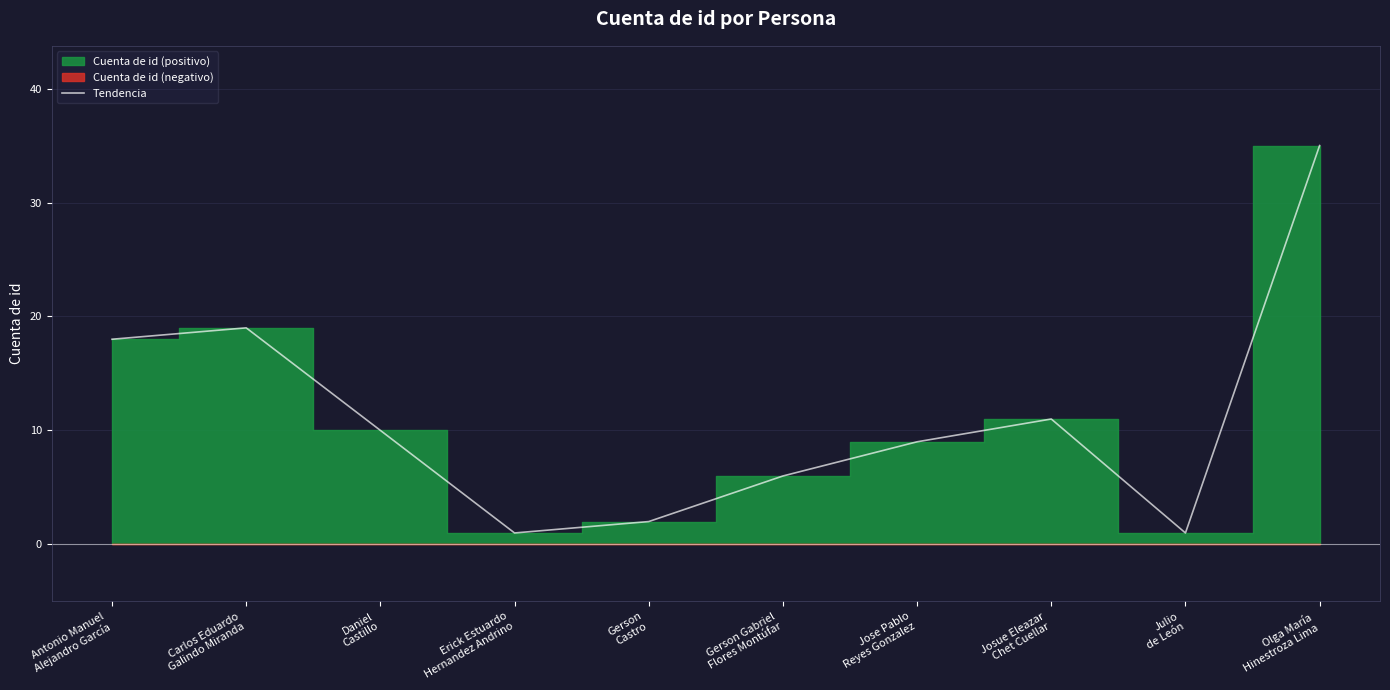

Approximately how many times larger is the value at Julio
de León compared to Gerson
Castro?

0.5